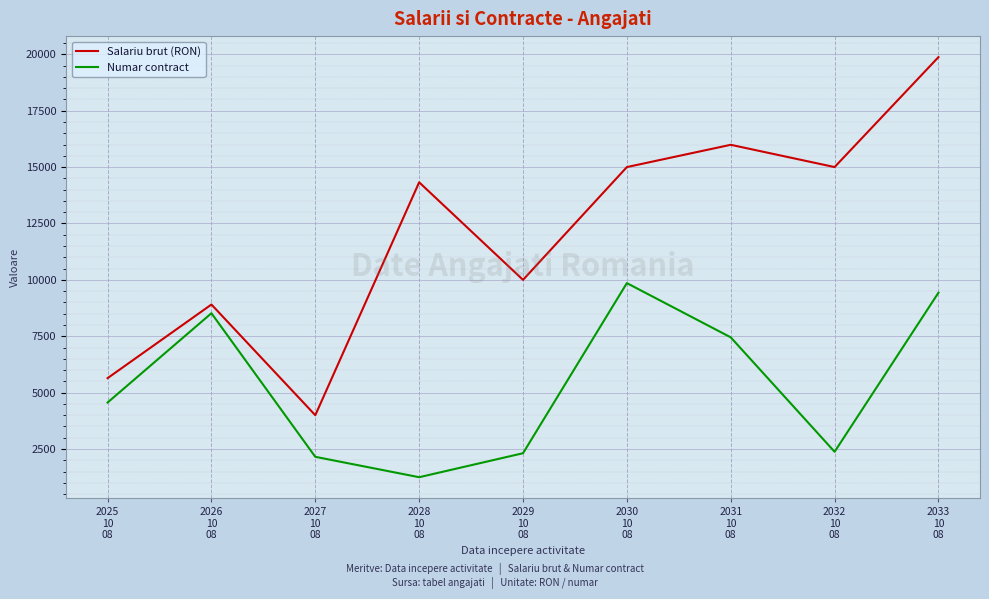

How many interior local valleys does the Numar contract series have?

2